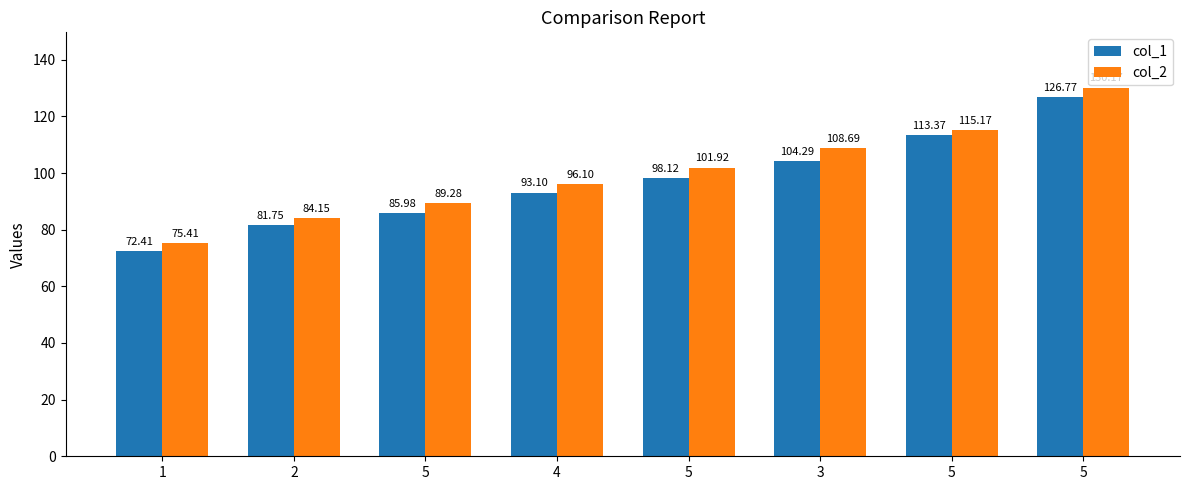

Reading right to left, list all the values displayed in this chart.

col_1: 126.8	113.4	104.3	98.1	93.1	86.0	81.8	72.4
col_2: 130.2	115.2	108.7	101.9	96.1	89.3	84.2	75.4